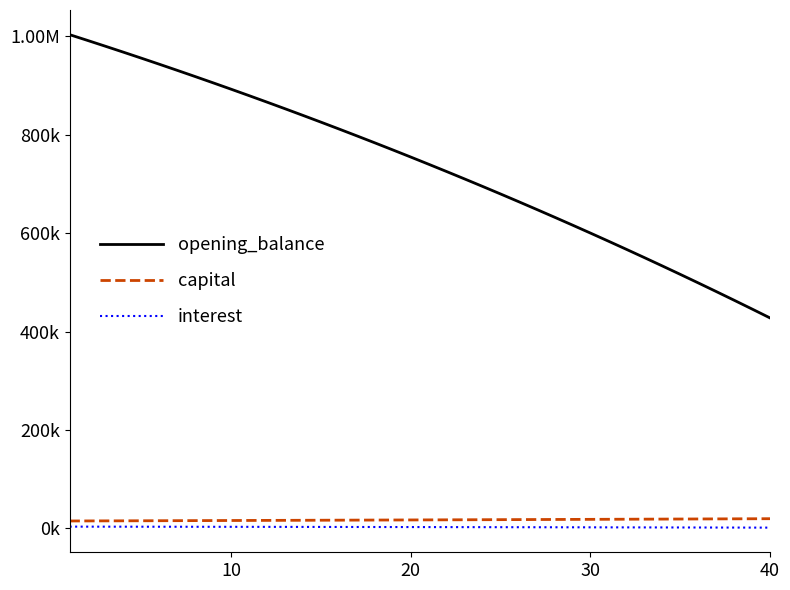

What are all the series names shown in the legend?

opening_balance, capital, interest